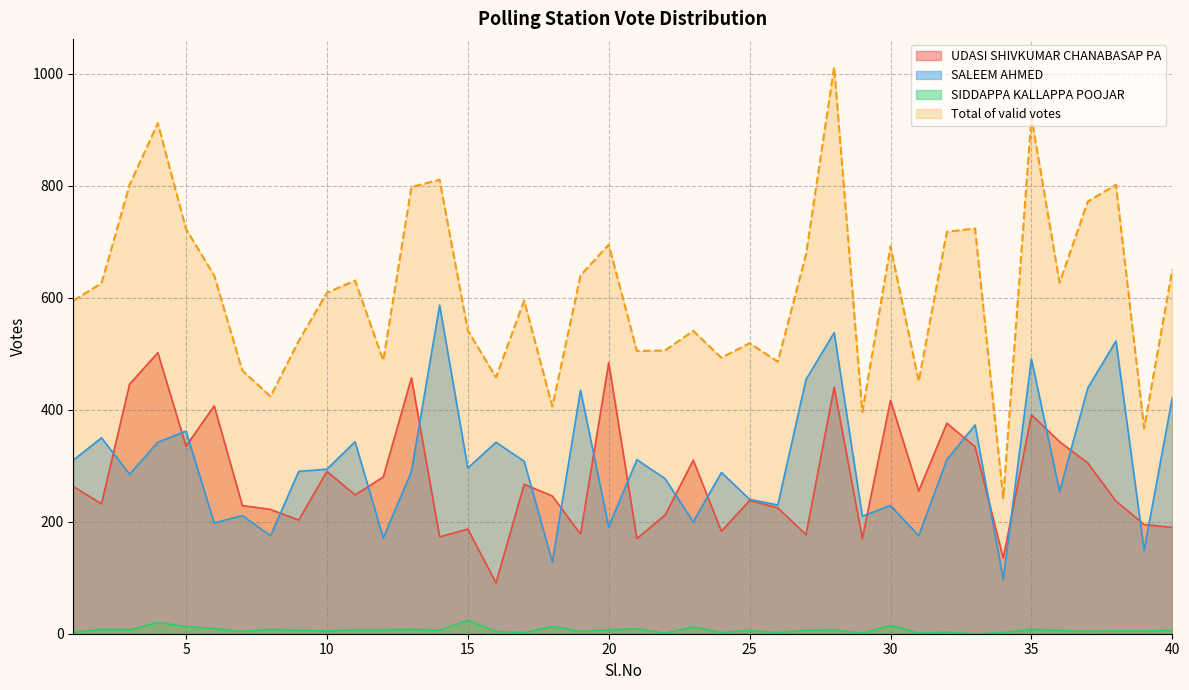

True or false: SALEEM AHMED has more than 1 points higher than both neighbors.

True